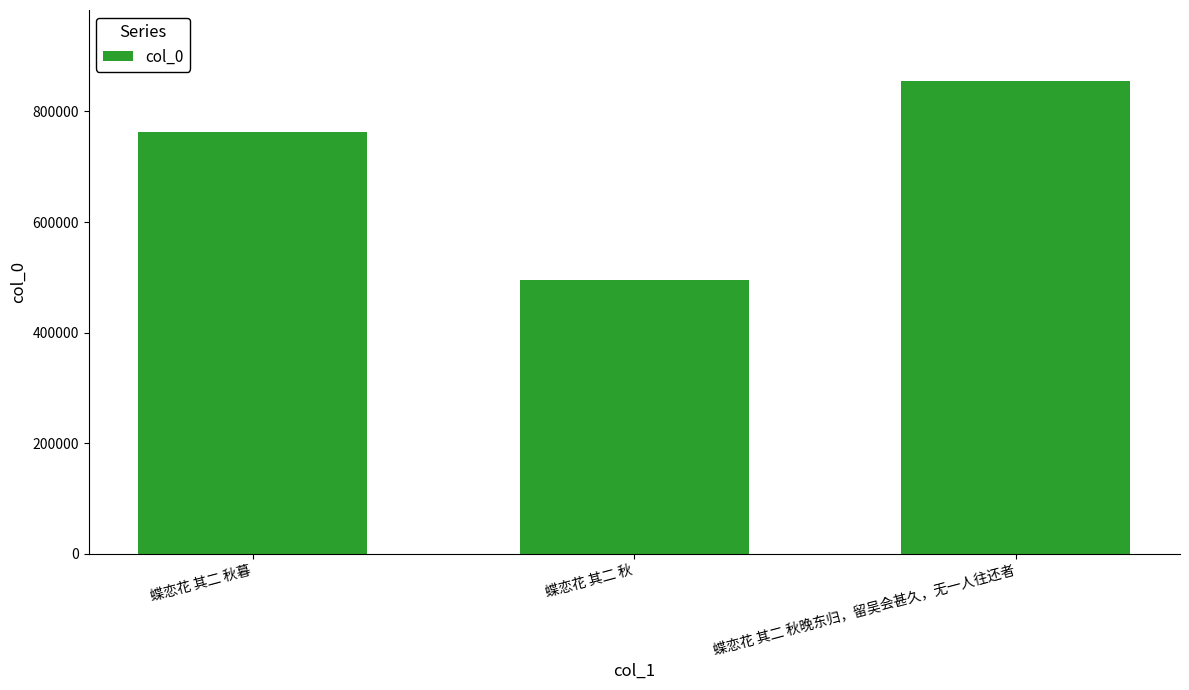

What is the value of the 2nd bar from the left?

495710